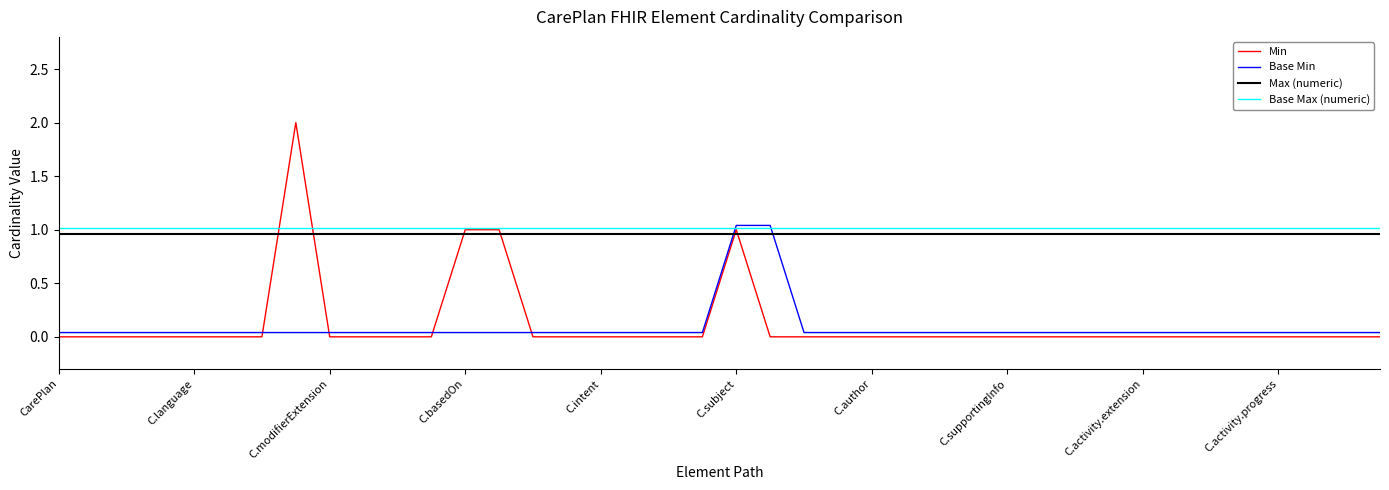

What is the label of the 38th point from the right?

C.modifierExtension